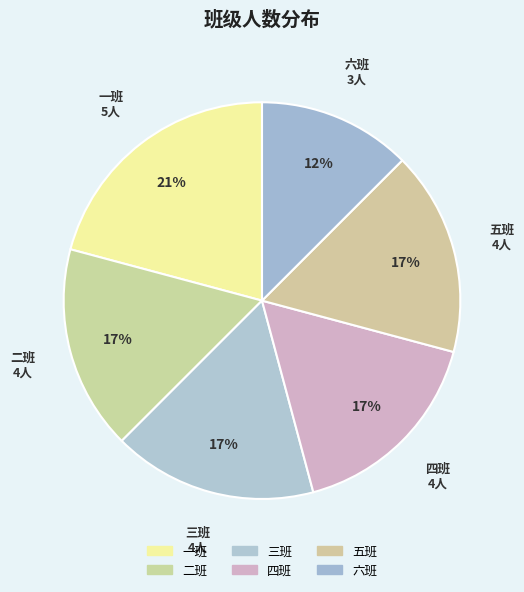

Combined, what portion of the pie is 一班 and 五班?

37.5%